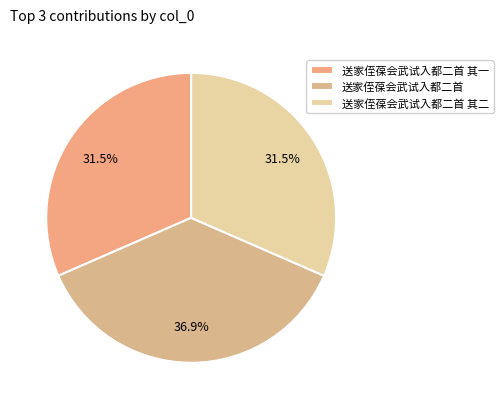

Is it true that 送家侄葆会武试入都二首 is 46% of the pie?

False